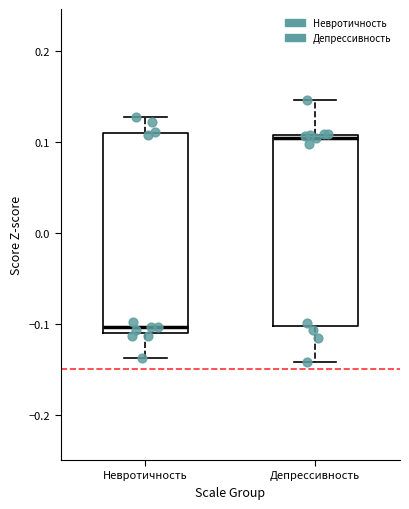

Reading left to right, read every box against the y-axis: the position of its median line, the range the box covers, and the ends of its whiskers. The values are not printed on the chart, so give them approximately, as read against the axis.

Невротичность: median -0.10, box -0.11 to 0.11, whiskers -0.14 to 0.13
Депрессивность: median 0.11 (just below the box's upper edge), box -0.10 to 0.11, whiskers -0.14 to 0.15